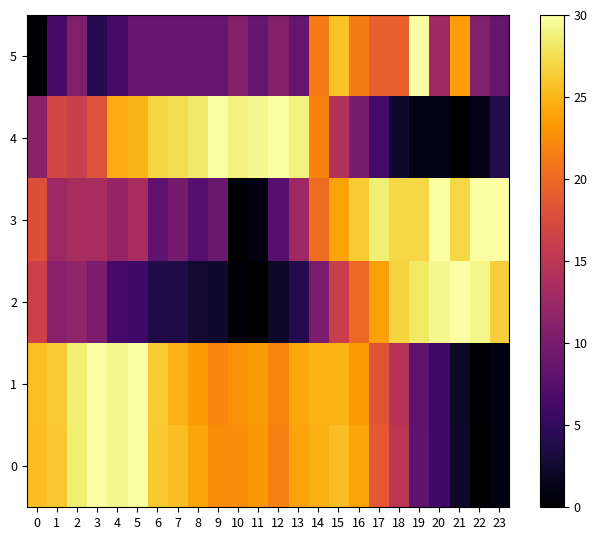

Reading right to left, list all the values displayed in this chart.

0: 23=0.8	22=0.0	21=2.3	20=6.0	19=8.2	18=15.0	17=18.7	16=24.0	15=25.5	14=24.7	13=24.0	12=21.8	11=23.2	10=22.5	9=22.5	8=24.0	7=25.5	6=26.2	5=30.0	4=29.2	3=30.0	2=28.5	1=26.2	0=25.5
1: 23=0.7	22=0.0	21=2.2	20=5.9	19=8.0	18=14.6	17=18.3	16=23.4	15=24.9	14=24.9	13=24.1	12=22.0	11=23.4	10=22.7	9=22.0	8=23.4	7=24.9	6=26.3	5=30.0	4=29.3	3=30.0	2=28.5	1=26.3	0=25.6
2: 23=26.6	22=29.1	21=30.0	20=29.4	19=28.1	18=26.8	17=23.8	16=19.9	15=16.1	14=10.3	13=4.1	12=2.1	11=0.0	10=0.4	9=2.4	8=2.8	7=3.6	6=3.6	5=6.0	4=6.2	3=10.3	2=11.8	1=11.1	0=16.5
3: 23=30.0	22=30.0	21=27.0	20=30.0	19=27.0	18=27.0	17=28.5	16=26.2	15=24.0	14=20.2	13=12.7	12=7.5	11=0.7	10=0.0	9=9.0	8=7.5	7=9.8	6=8.2	5=13.5	4=12.0	3=13.5	2=13.5	1=12.7	0=18.0
4: 23=3.8	22=1.2	21=0.0	20=1.2	19=1.2	18=2.5	17=6.2	16=10.0	15=14.4	14=21.9	13=28.8	12=30.0	11=29.4	10=28.8	9=30.0	8=28.1	7=27.5	6=26.9	5=25.0	4=24.4	3=18.1	2=16.2	1=16.9	0=11.2
5: 23=8.6	22=10.7	21=23.6	20=12.9	19=30.0	18=19.3	17=19.3	16=21.4	15=25.7	14=21.4	13=8.6	12=10.7	11=8.6	10=10.7	9=8.6	8=8.6	7=8.6	6=8.6	5=8.6	4=6.4	3=4.3	2=10.7	1=6.4	0=0.0